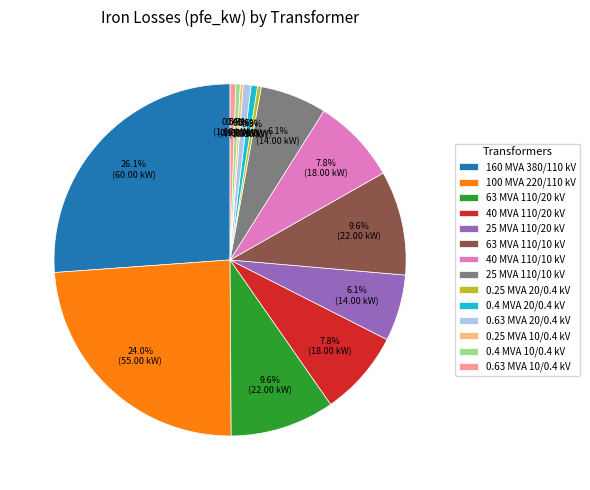

Combined, what portion of the pie is 63 MVA 110/20 kV and 25 MVA 110/10 kV?

15.7%